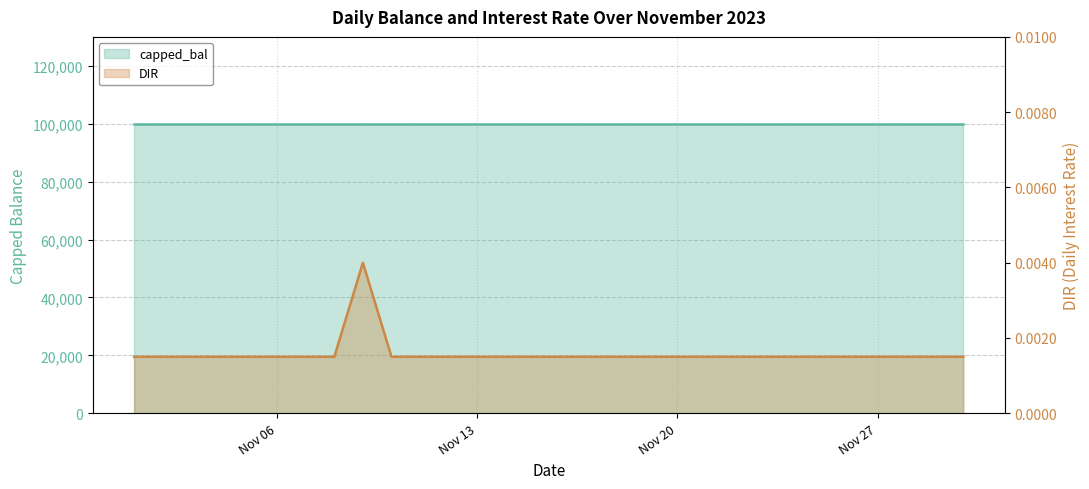

List the labels in order of value, largest first.

2023-11-09, 2023-11-01, 2023-11-02, 2023-11-03, 2023-11-04, 2023-11-05, 2023-11-06, 2023-11-07, 2023-11-08, 2023-11-10, 2023-11-11, 2023-11-12, 2023-11-13, 2023-11-14, 2023-11-15, 2023-11-16, 2023-11-17, 2023-11-18, 2023-11-19, 2023-11-20, 2023-11-21, 2023-11-22, 2023-11-23, 2023-11-24, 2023-11-25, 2023-11-26, 2023-11-27, 2023-11-28, 2023-11-29, 2023-11-30